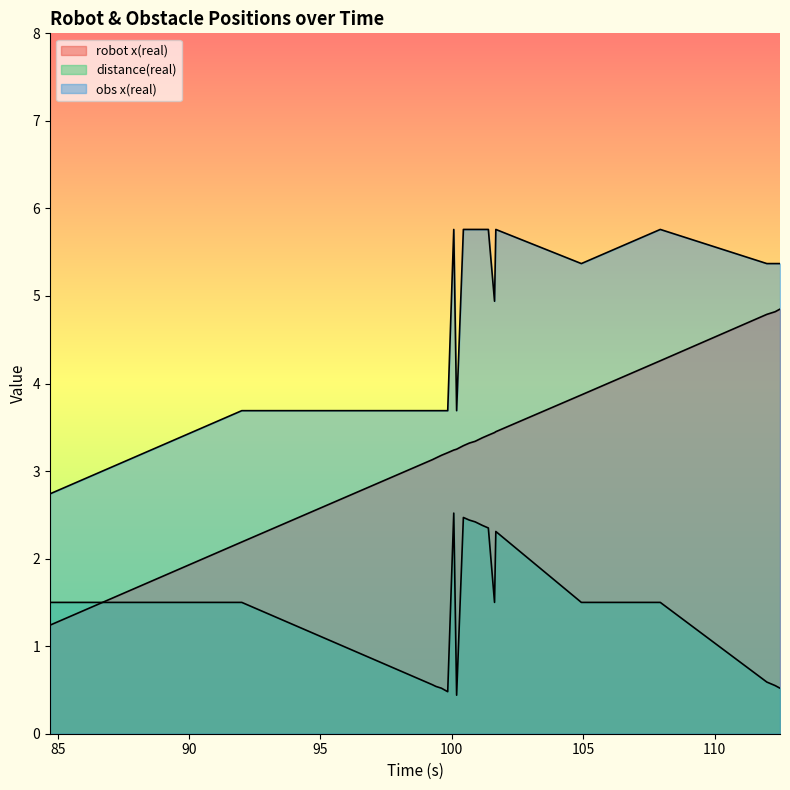

What is the label of the 1st point from the left?

84.708